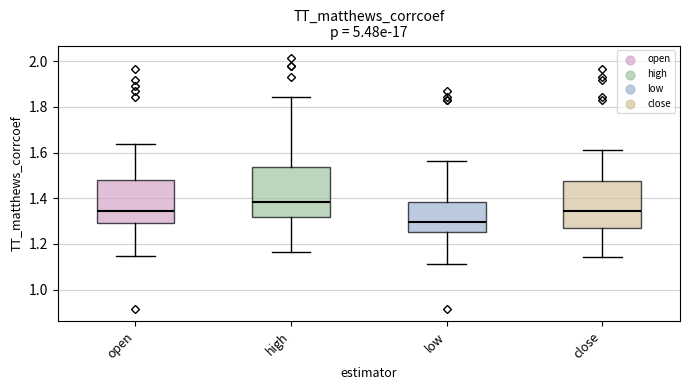

Where is the upper edge of the box for low on the y-axis? The values are not printed on the chart, so give them approximately, as read against the axis.

1.38